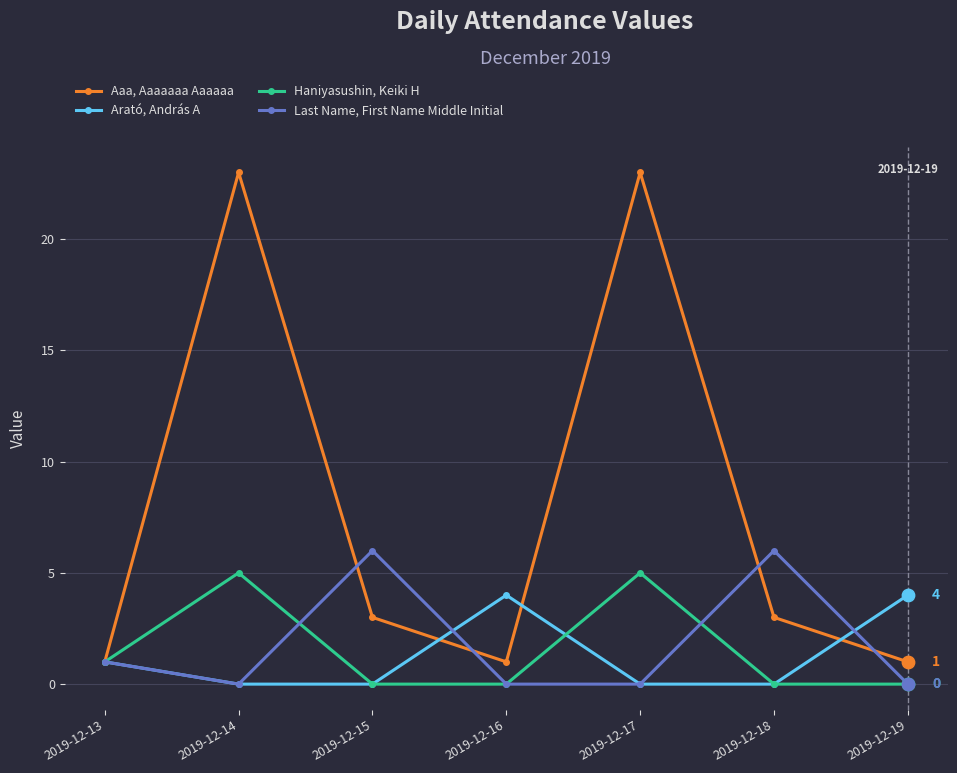

What is the total value across all series at 2019-12-13?

4